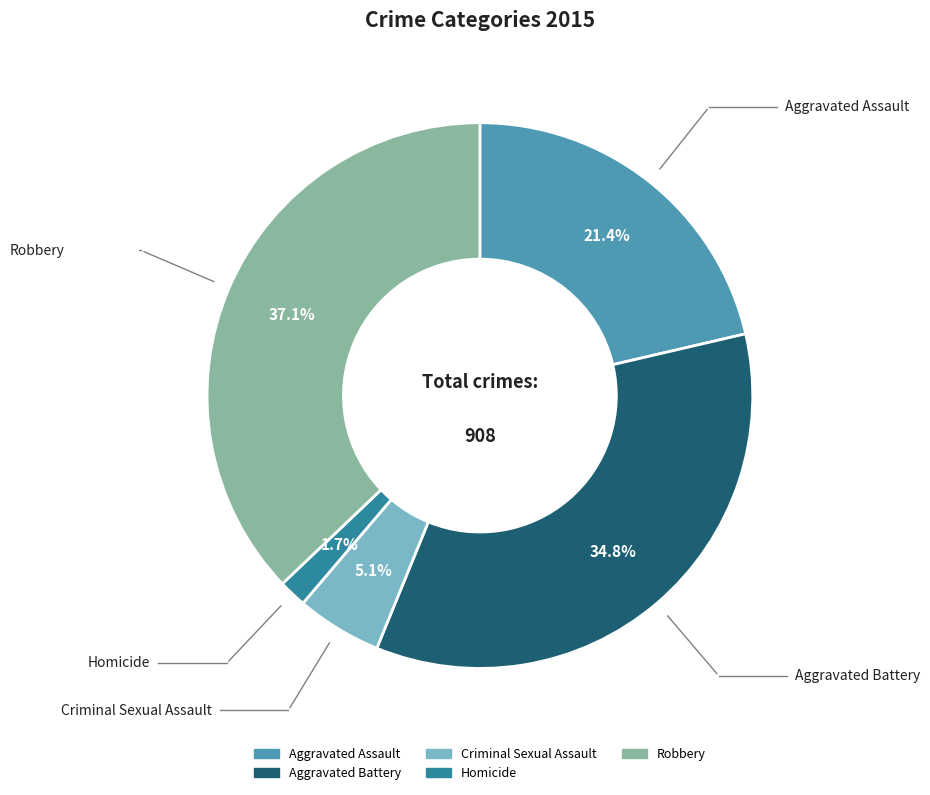

True or false: Aggravated Battery accounts for 35% of the total.

True